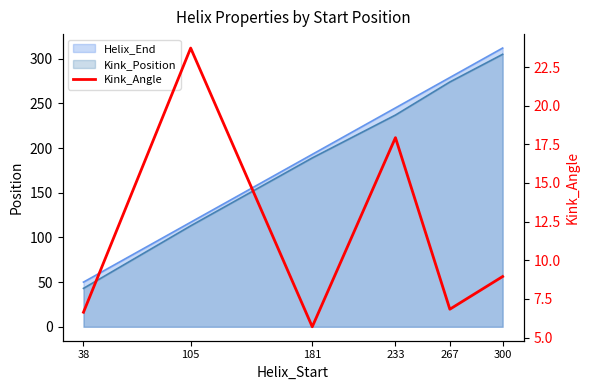

Approximately how many times larger is the value at 300 compared to 233?

0.5